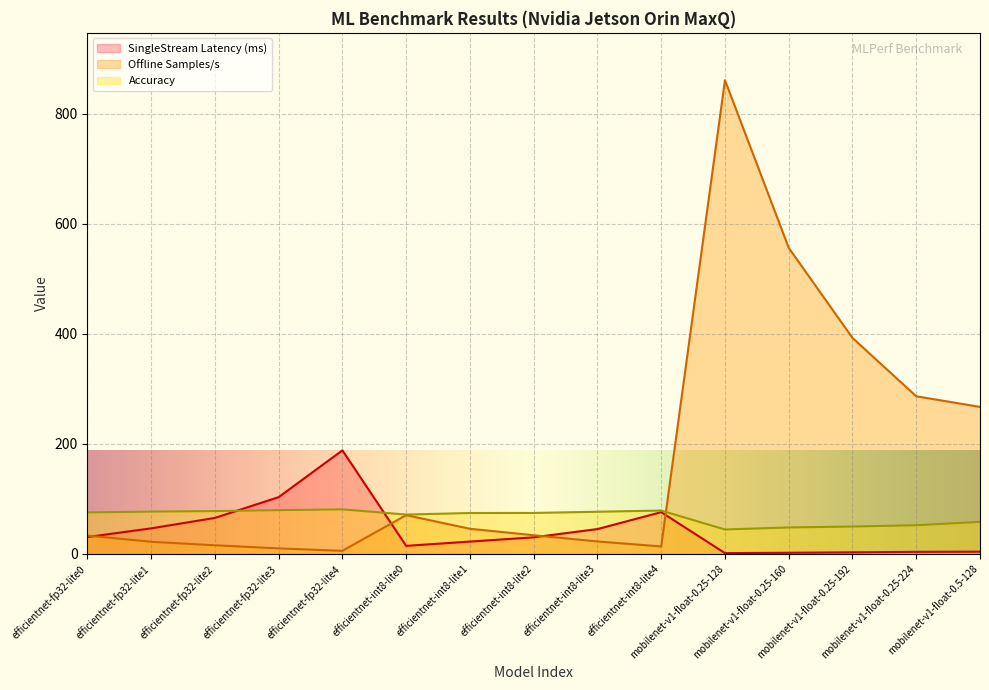

Is it true that SingleStream Latency (ms) equals 1.8 at mobilenet-v1-float-0.25-160?

True